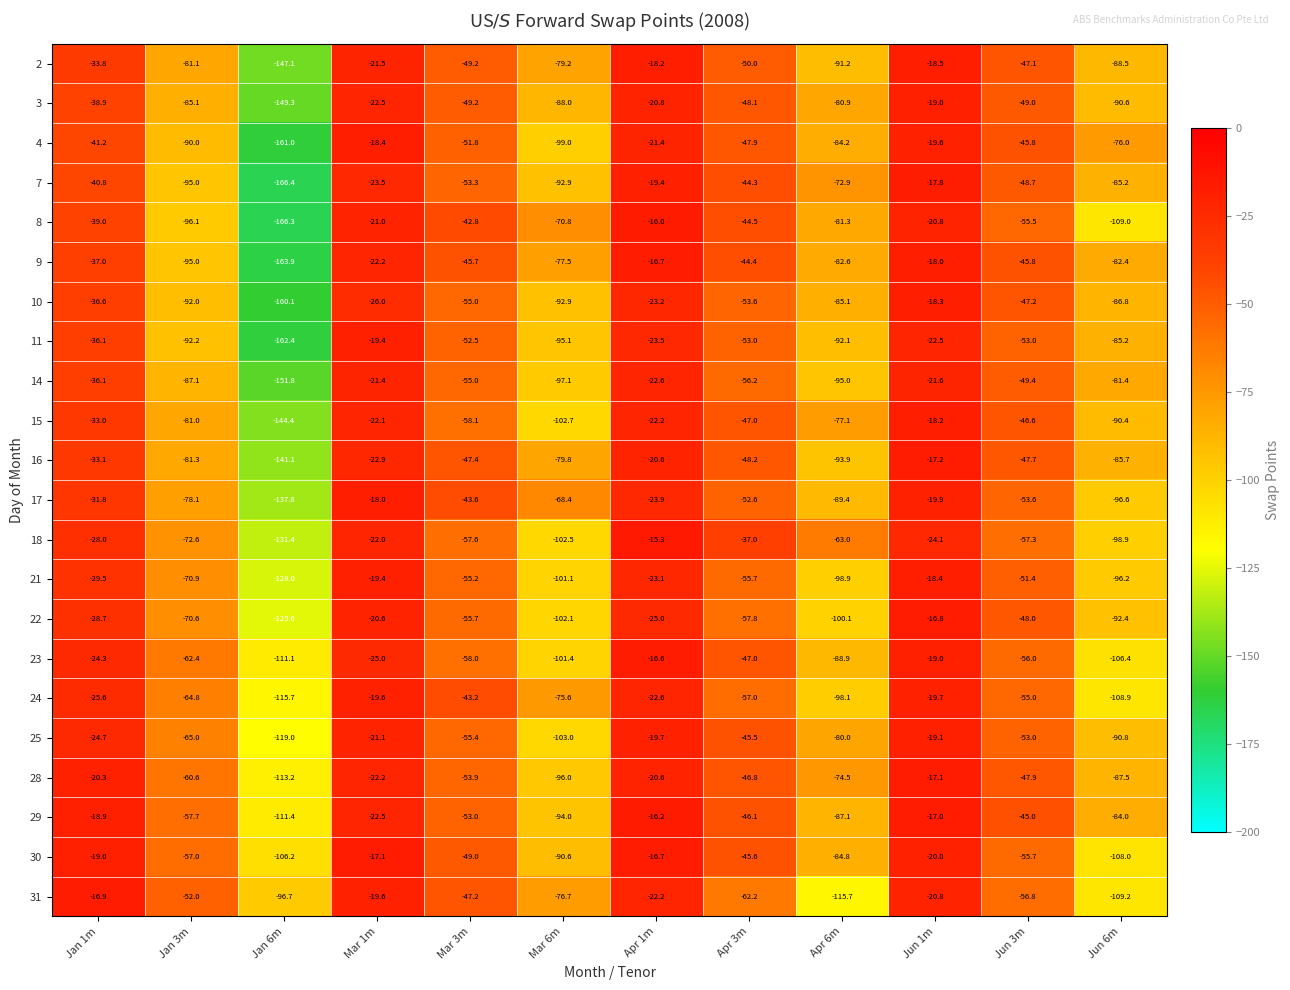

Is it true that 22 equals -28.7 at Jan 1m?

True